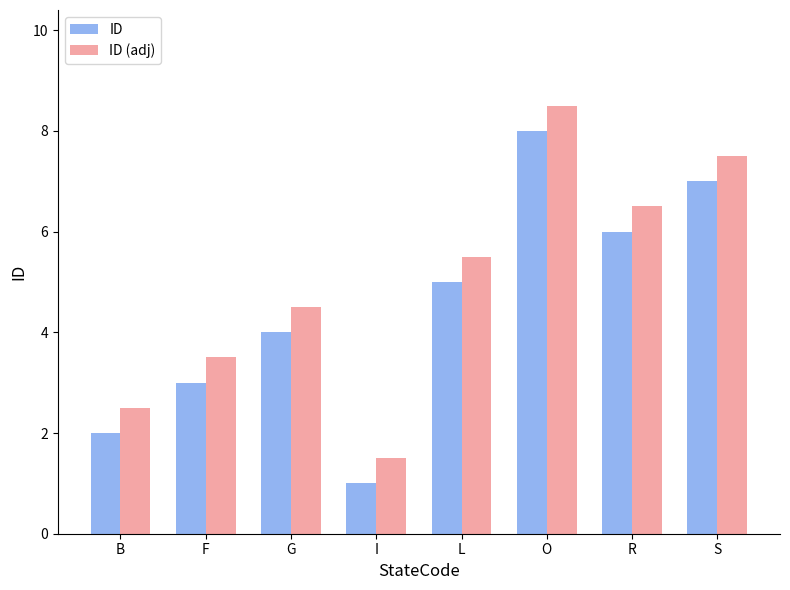

List the labels in order of ID value, largest first.

O, S, R, L, G, F, B, I